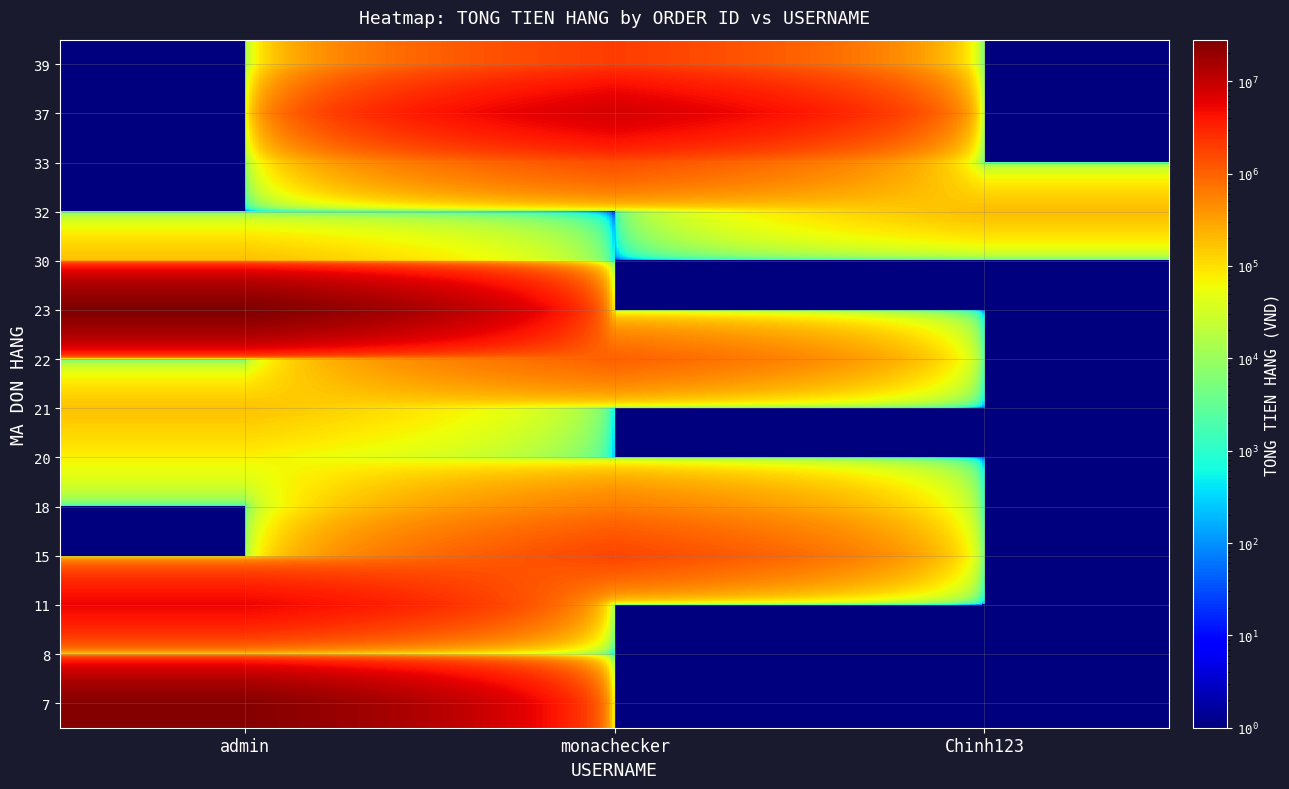

What is the difference between the highest and lowest values at admin?

28181999